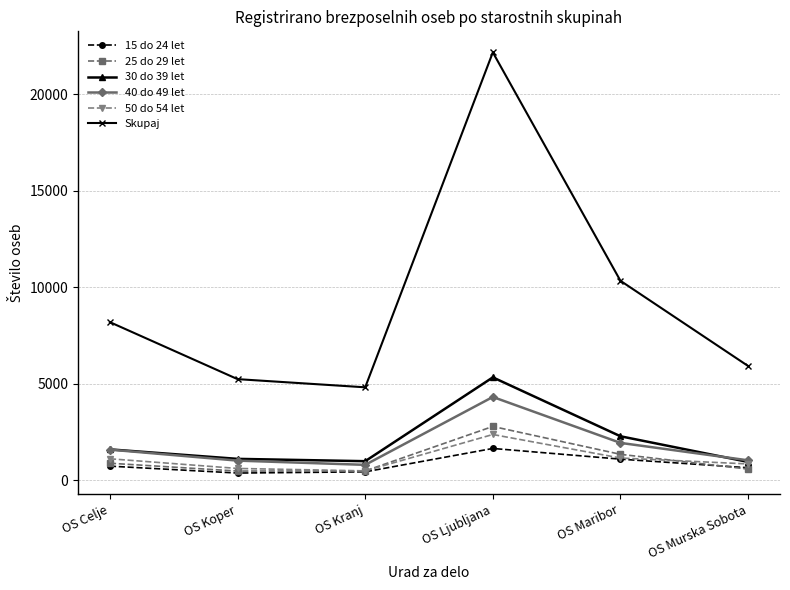

What are all the series names shown in the legend?

15 do 24 let, 25 do 29 let, 30 do 39 let, 40 do 49 let, 50 do 54 let, Skupaj